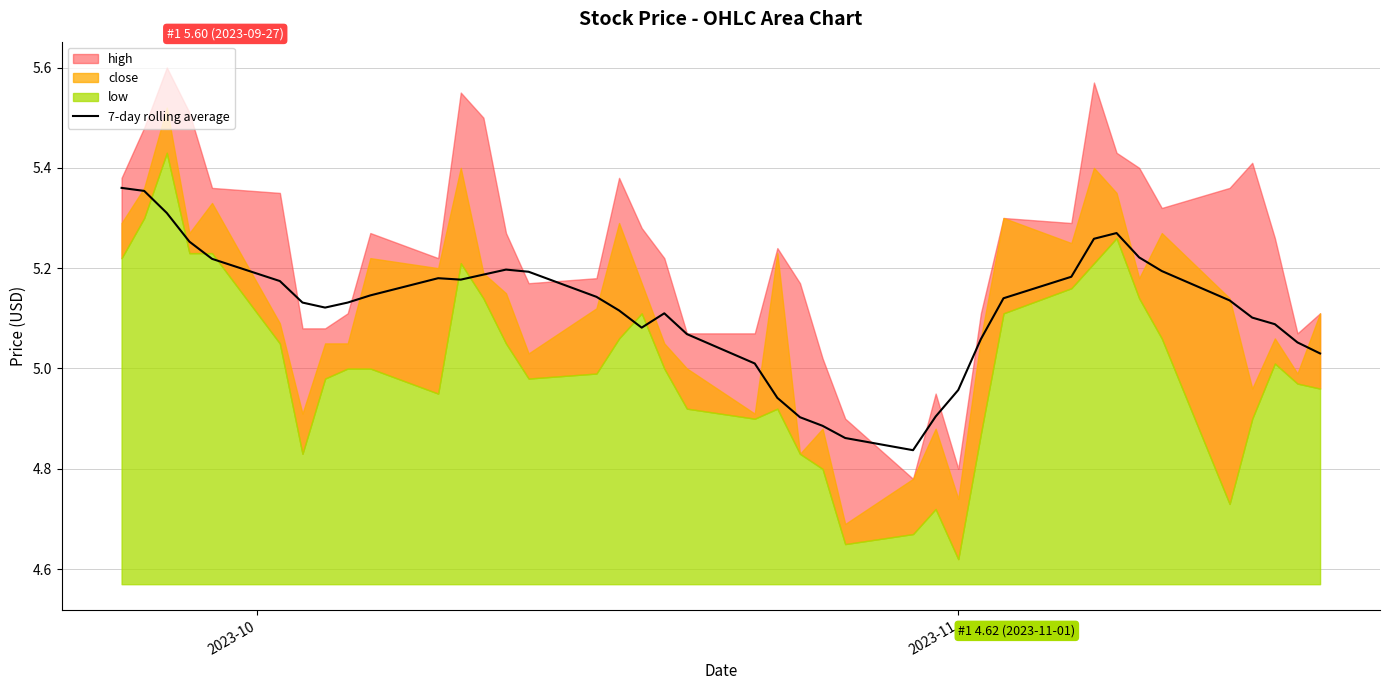

True or false: the data shows 7.5 at 2023-11.

False